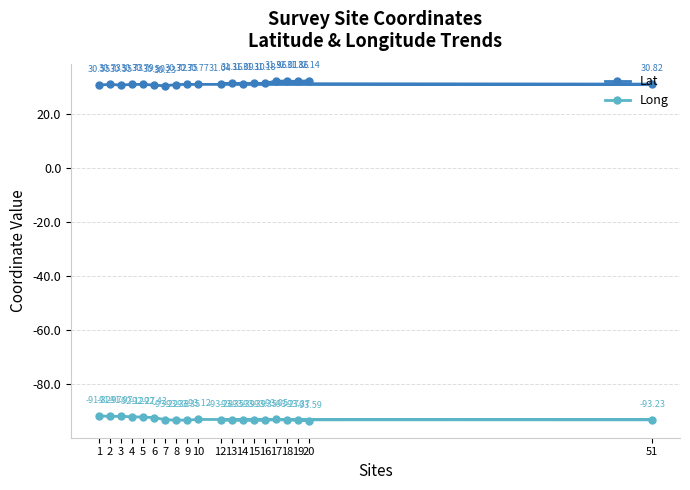

Where is the first local maximum for Long?

3